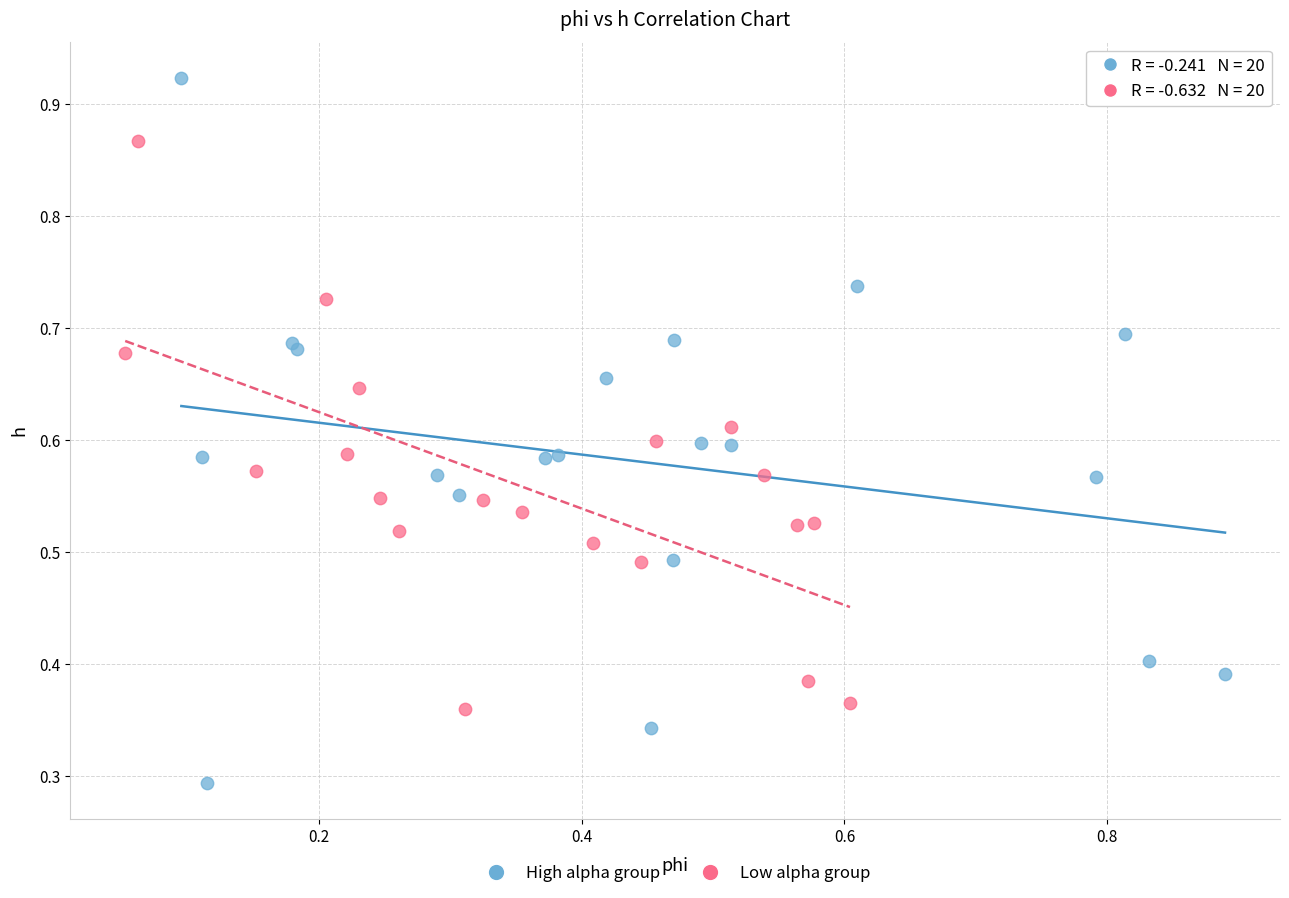

Which series contains the highest Y value?

High alpha group